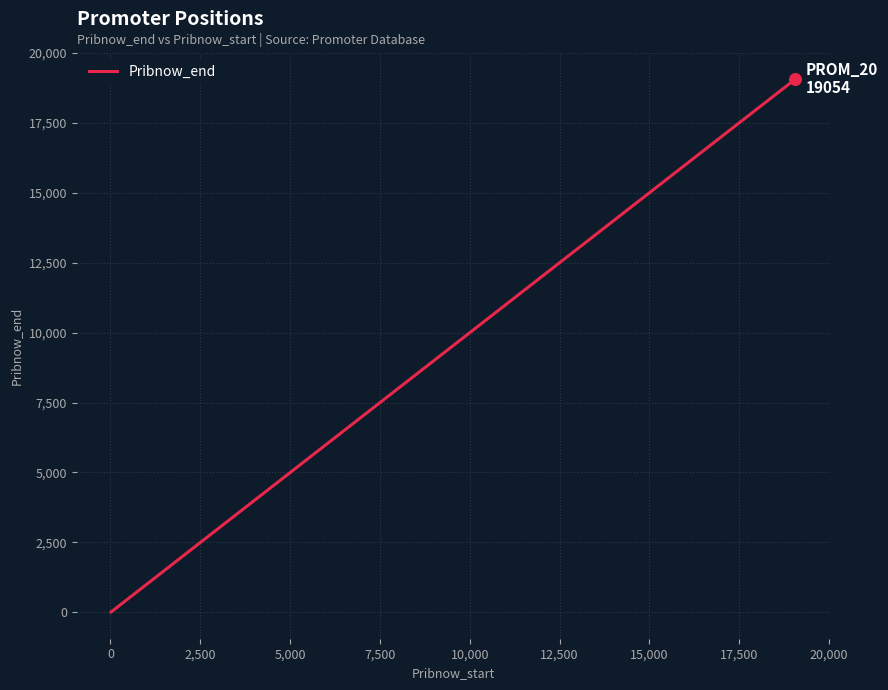

What is the difference between the maximum and minimum values?

19042